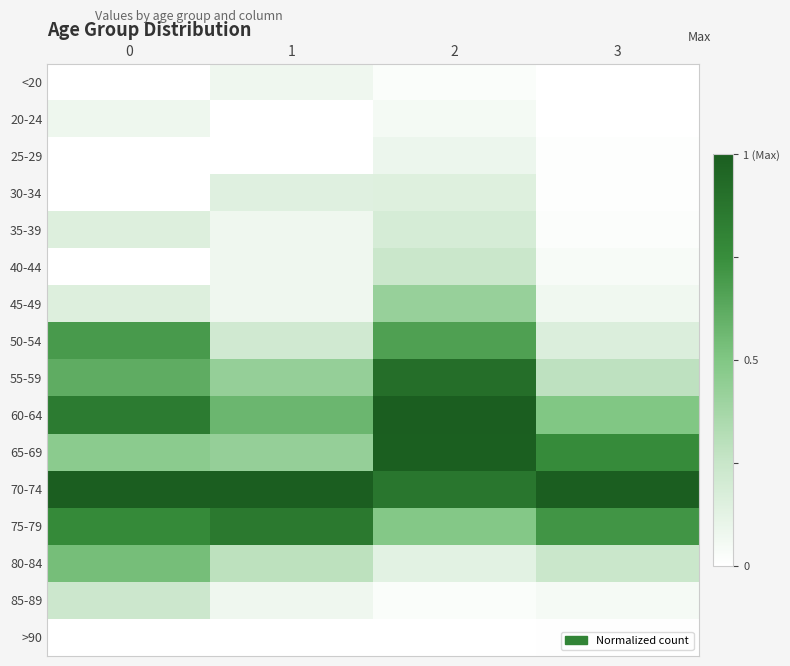

List the series in order of their peak value, lowest first.

>90, <20, 20-24, 25-29, 30-34, 35-39, 85-89, 40-44, 45-49, 80-84, 50-54, 75-79, 55-59, 65-69, 60-64, 70-74